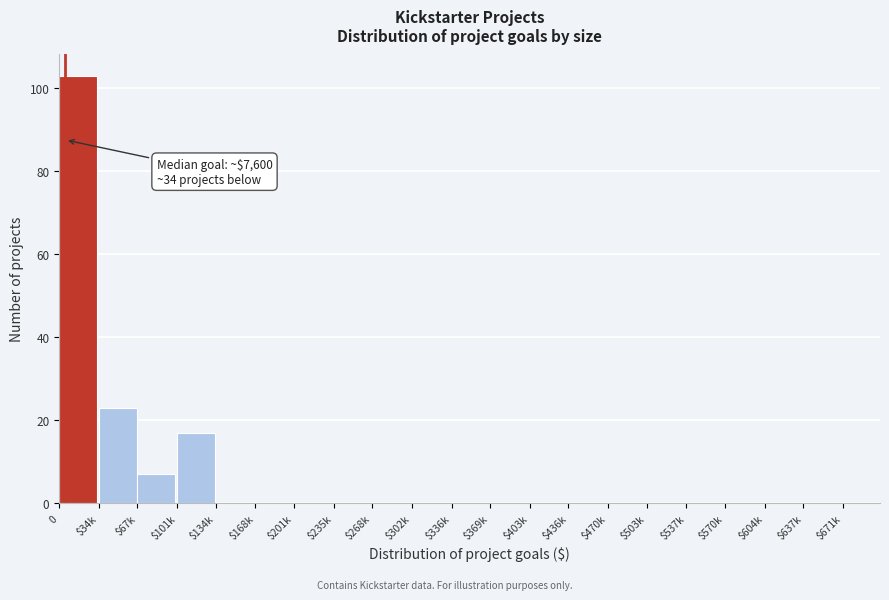

At which label is the value closest to 51?

$34k